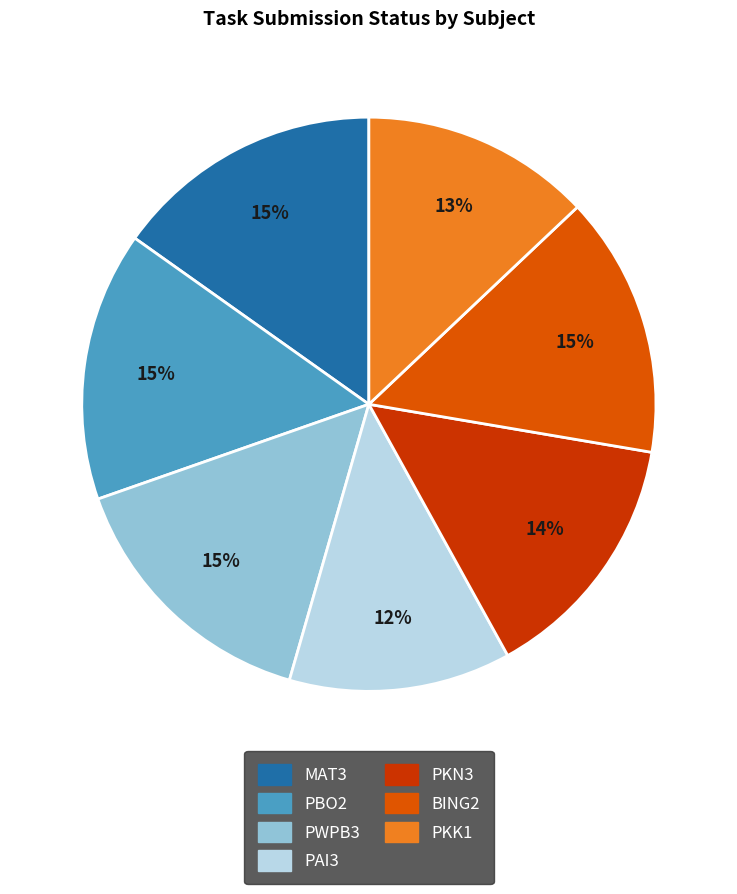

Is there a majority slice in this chart?

No